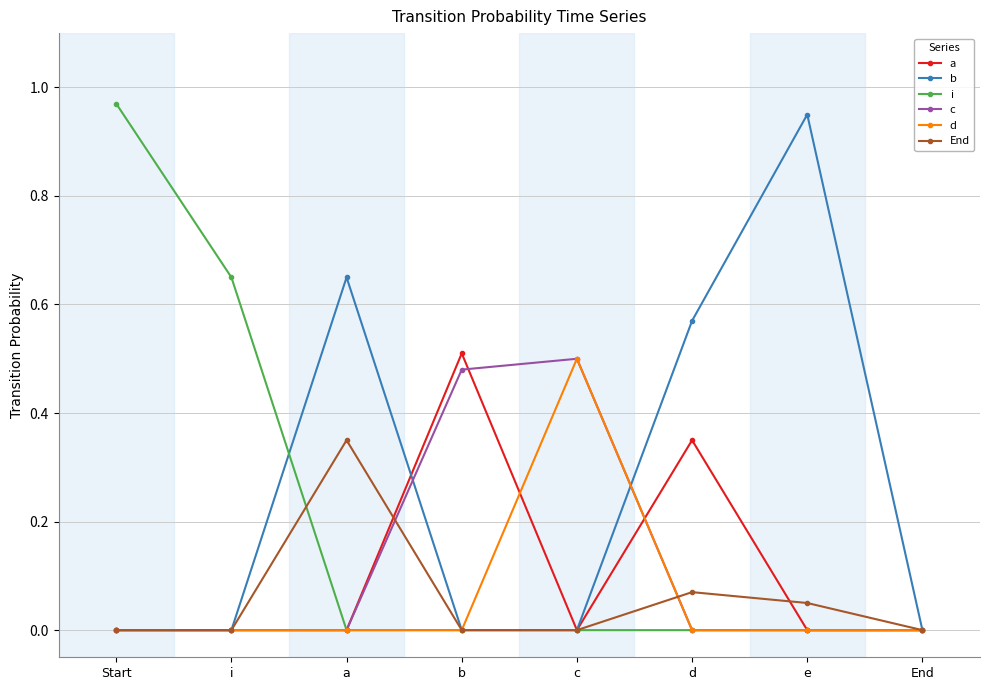

True or false: End has more than 2 interior local peaks.

False